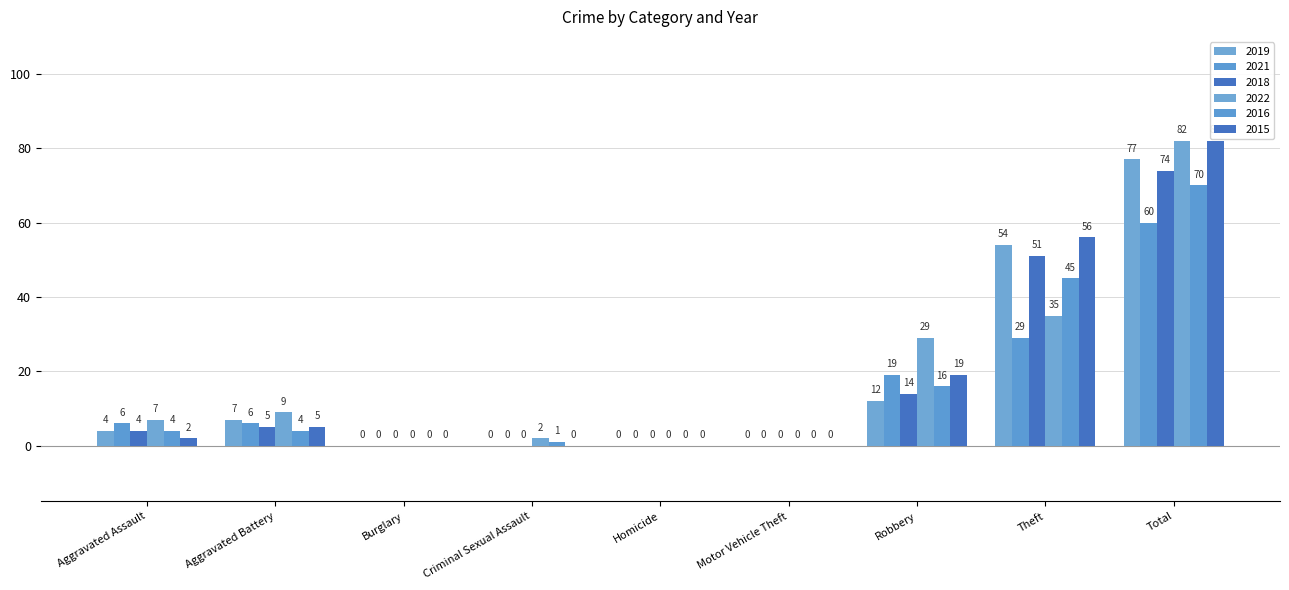

How many groups of bars are there?

9